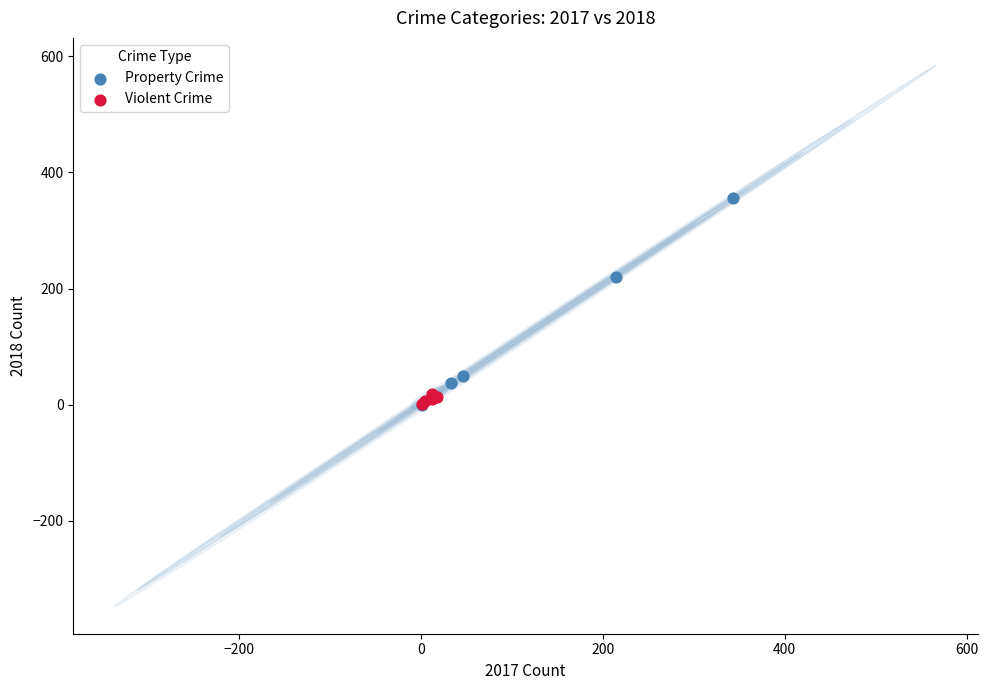

Which series has the largest Y range (max minus min)?

Property Crime